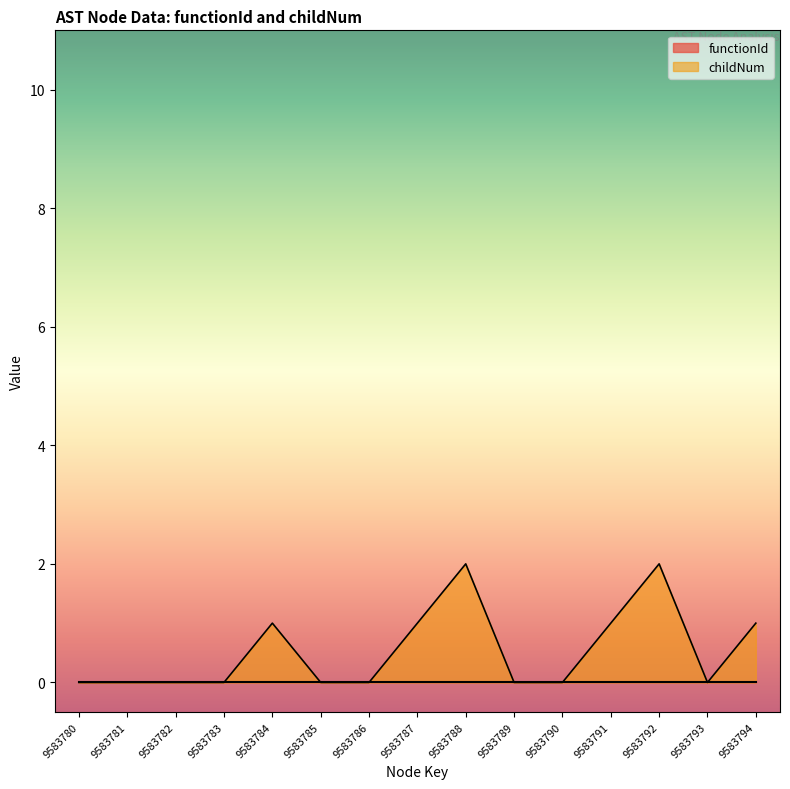

What is the value of the 8th point from the left?

1